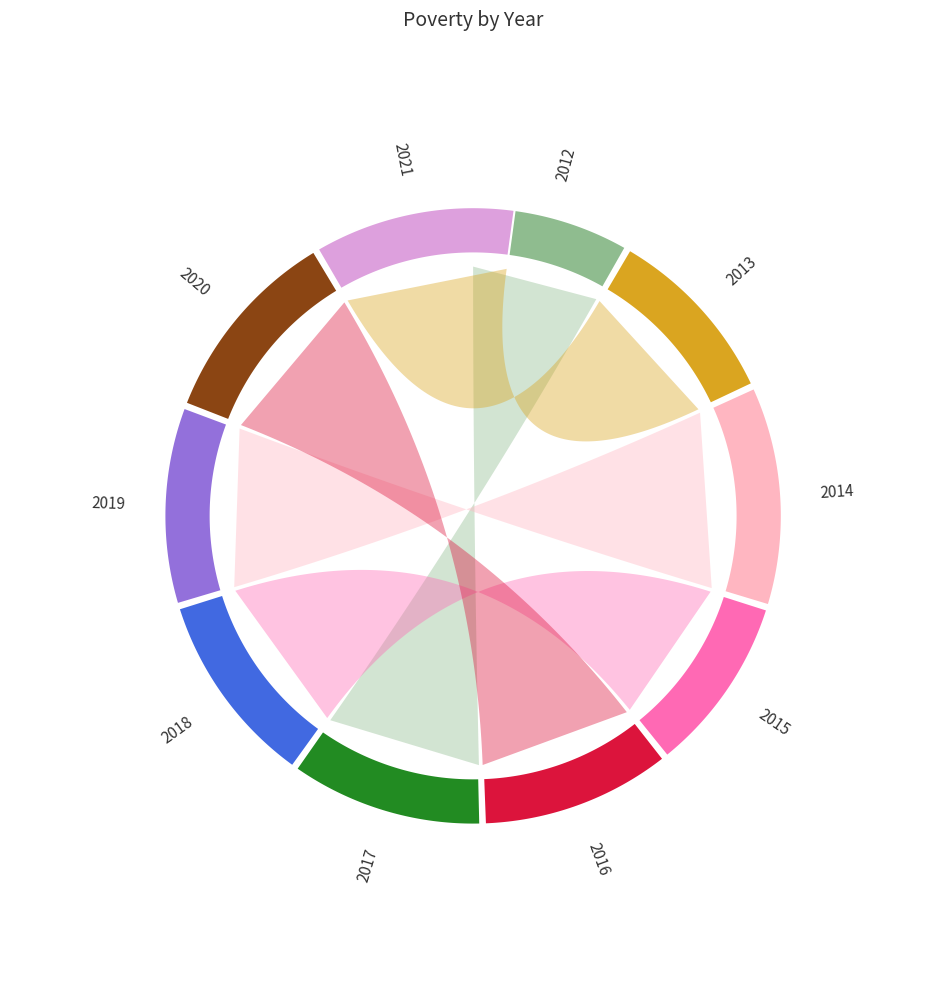

What is the change in value from 2016 to 2017?

+1